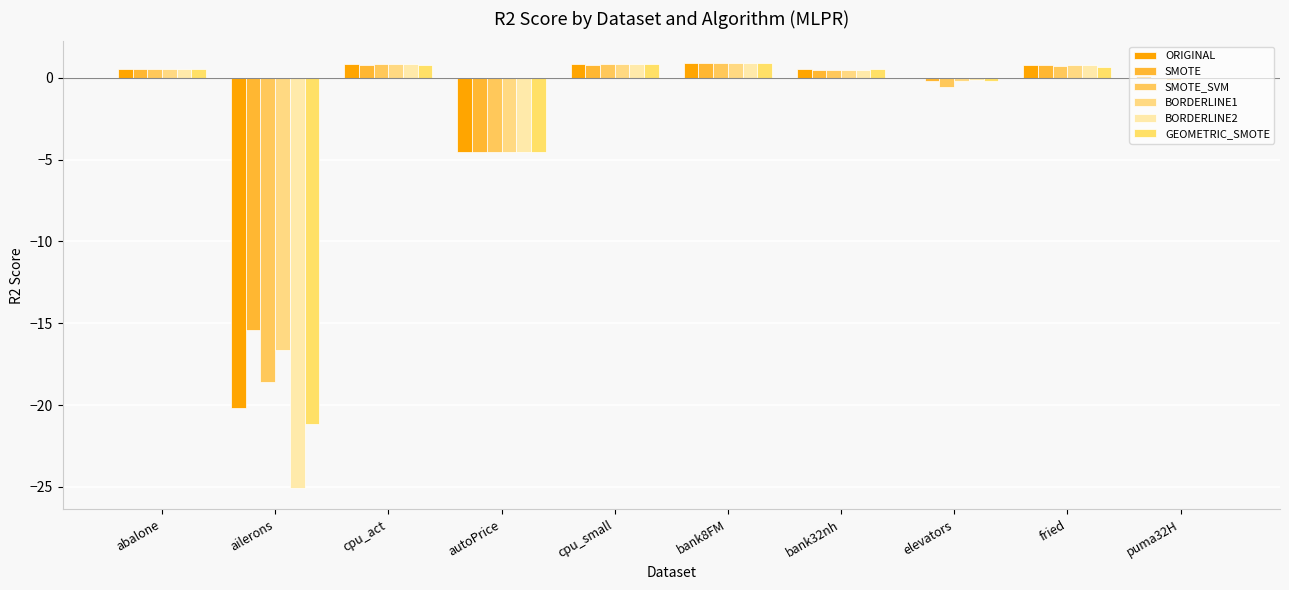

Is the value of SMOTE at bank8FM greater than the value of BORDERLINE2 at ailerons?

Yes